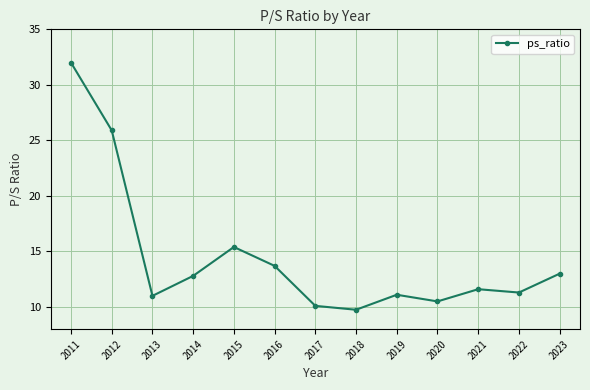

What is the value of the 9th point from the left?

11.1